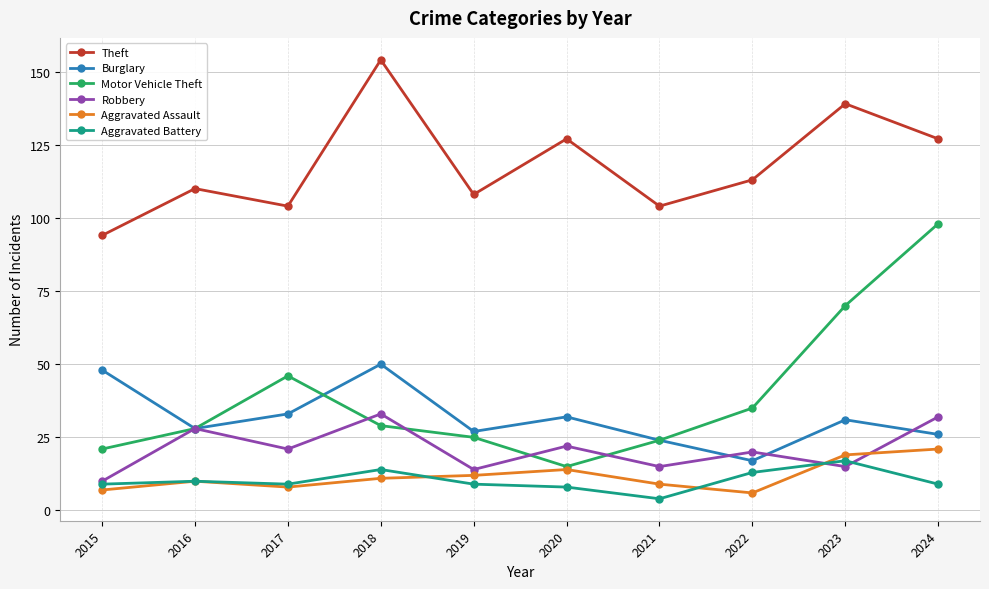

Does the chart display data point markers on the line(s)?

Yes